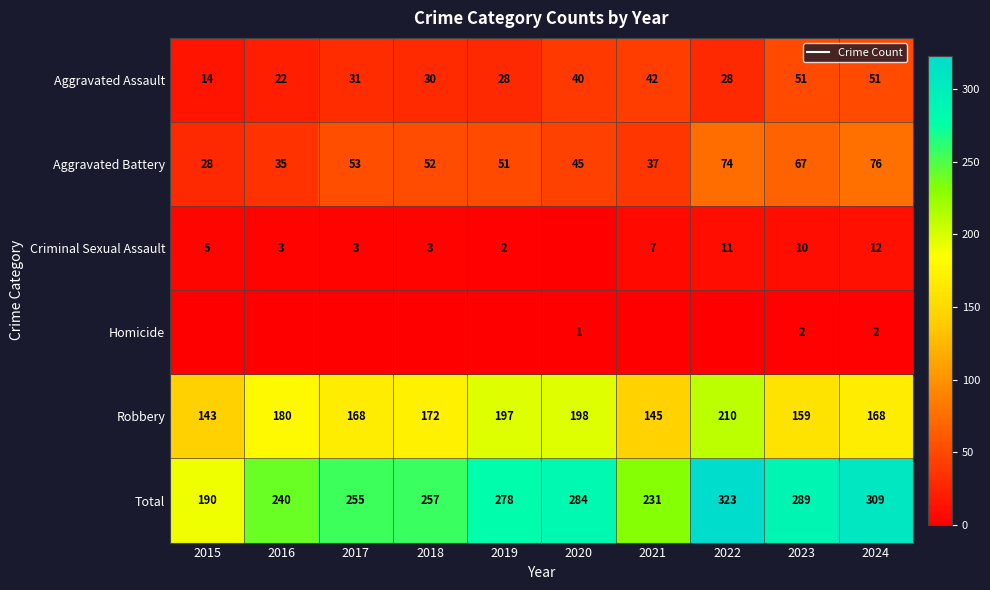

Is it true that Robbery equals 221 at 2015?

False